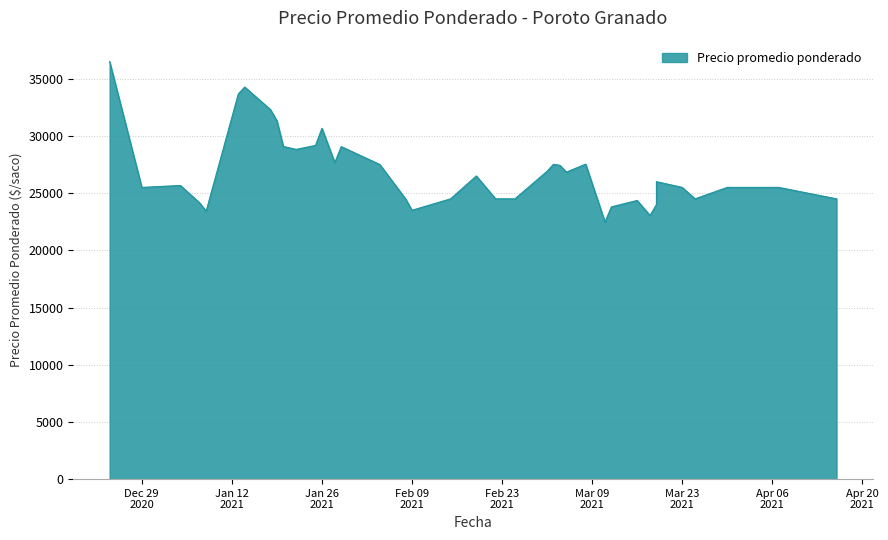

What is the change in value from 2021-03-12 to 2021-01-04?

+1867